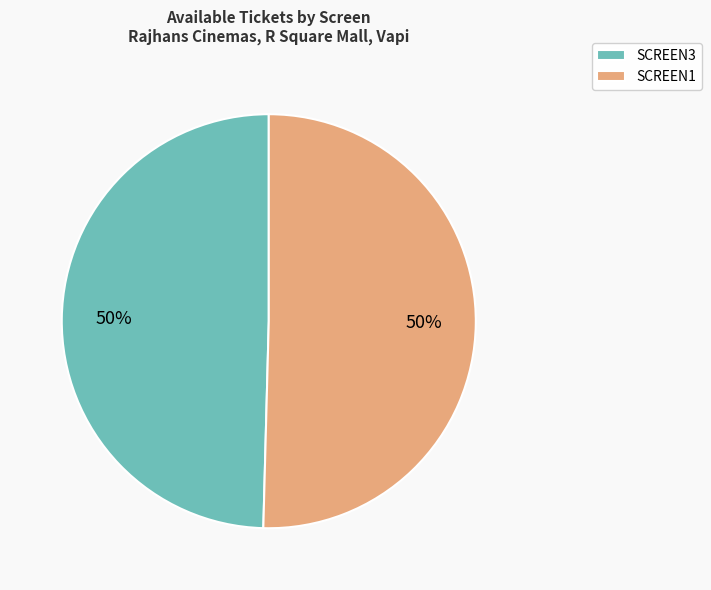

How many slices are in this pie chart?

2